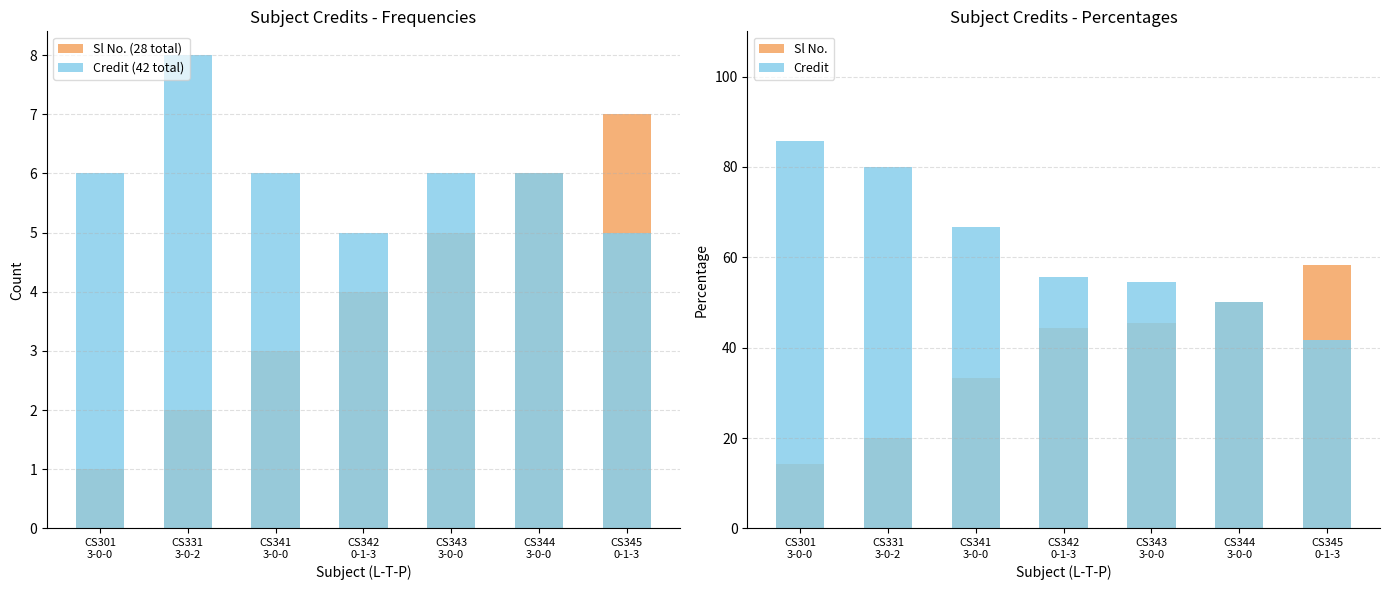

What is the label of the 4th bar from the left?

CS342
0-1-3